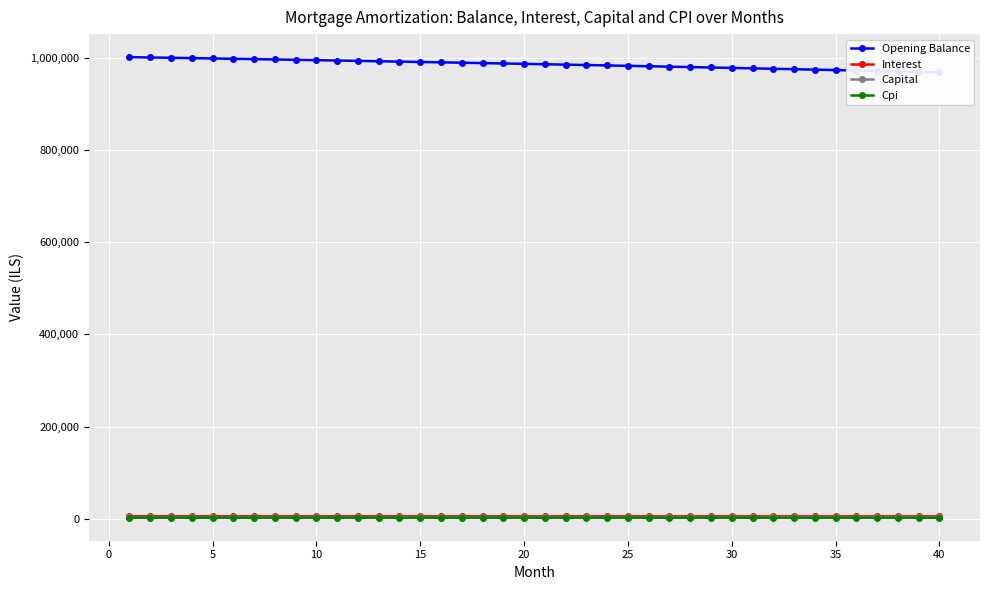

How many values in the Capital series are below 2901?

20